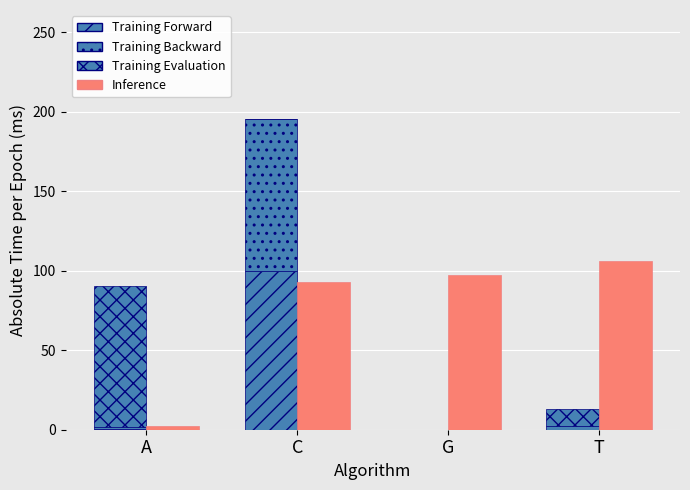

What is the spread (max minus min) of values at A?

88.7